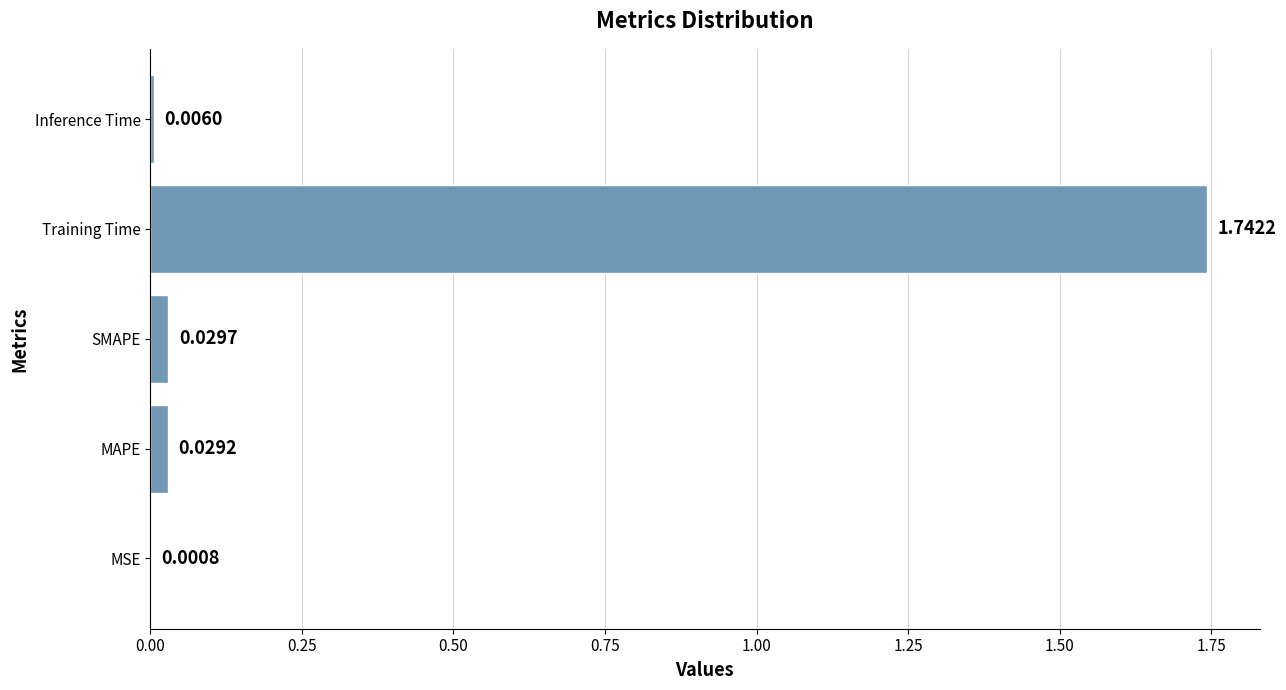

Which has a higher value, MSE or Training Time?

Training Time